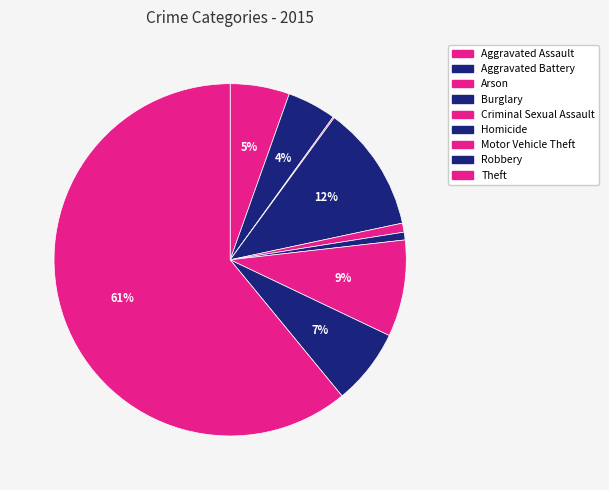

What is the change in value from Homicide to Theft?

+509